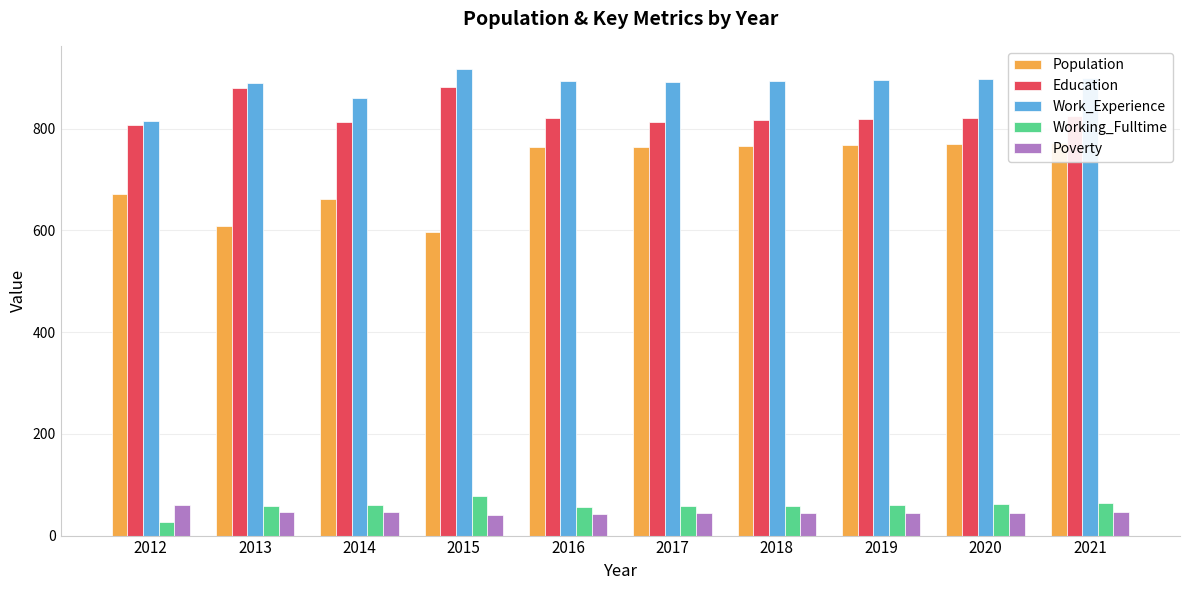

Which series has the largest total across all categories?

Work_Experience